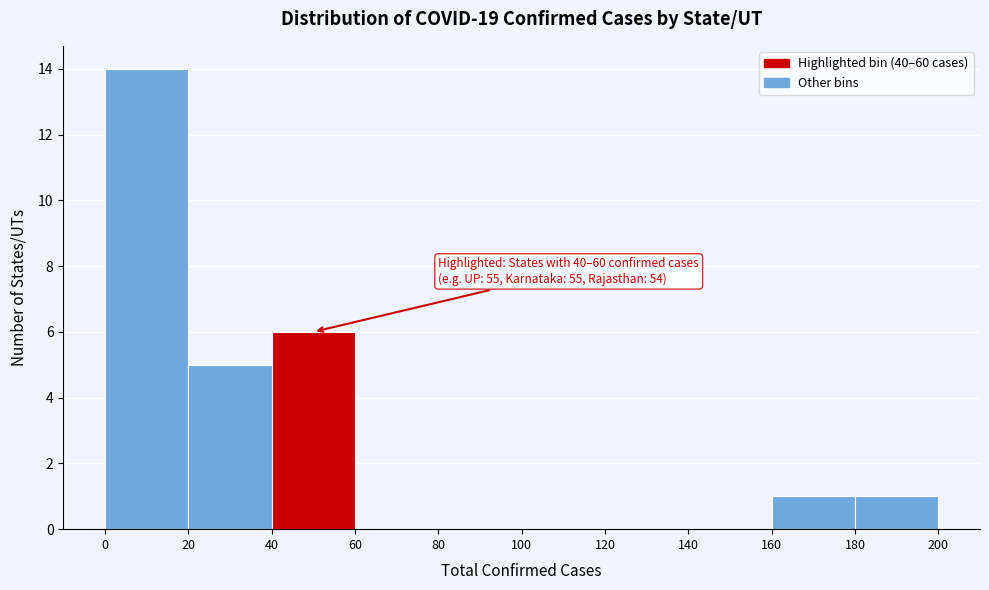

Which range on the x-axis has the tallest bar?

0 to 20